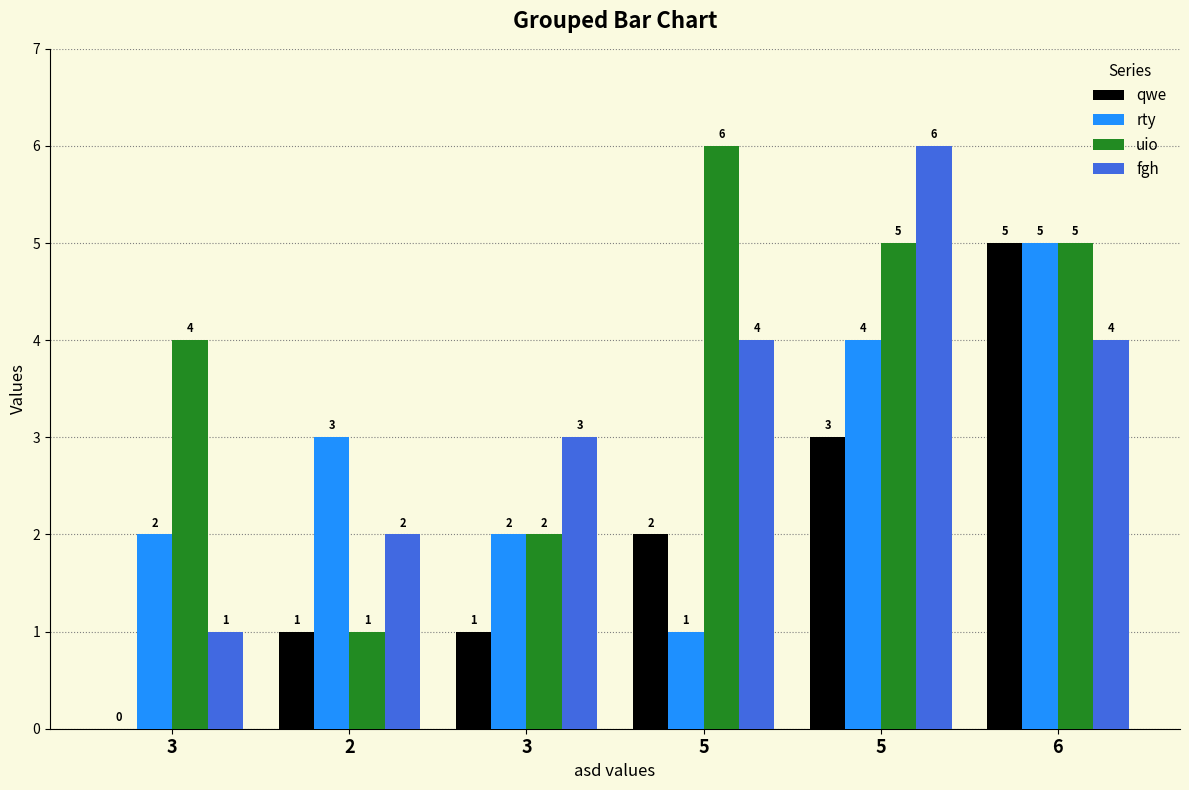

What is the spread (max minus min) of values at 5?

5